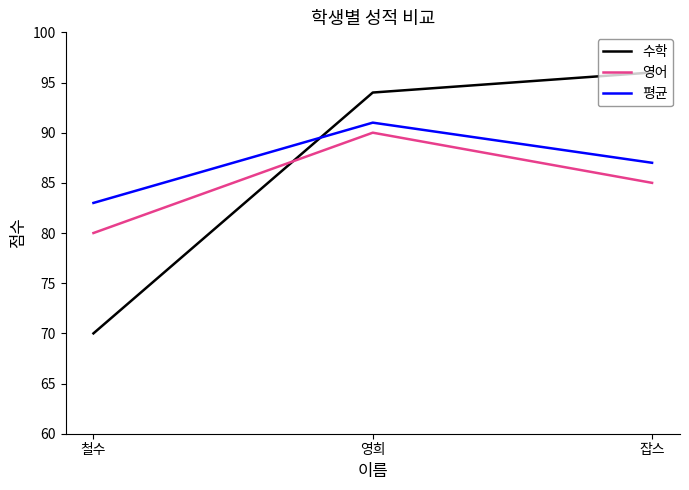

Between 철수 and 잡스, which series saw the biggest shift?

수학